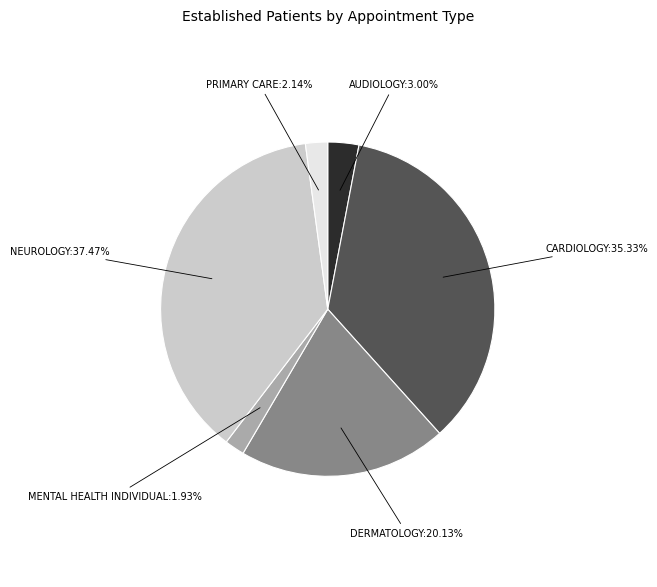

To the nearest percent, what portion does CARDIOLOGY represent?

35%